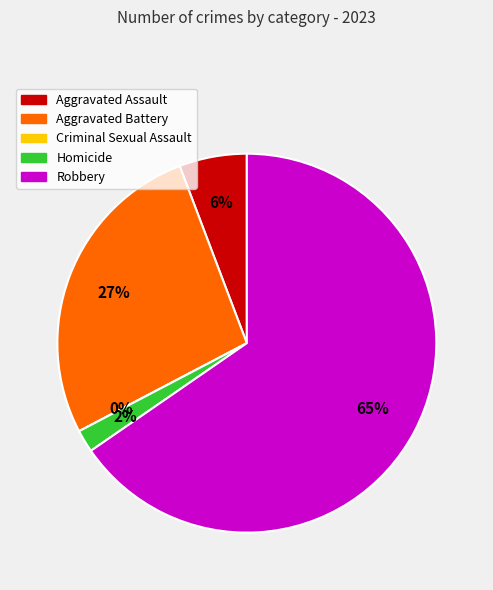

Is it true that Aggravated Assault is 6% of the pie?

True